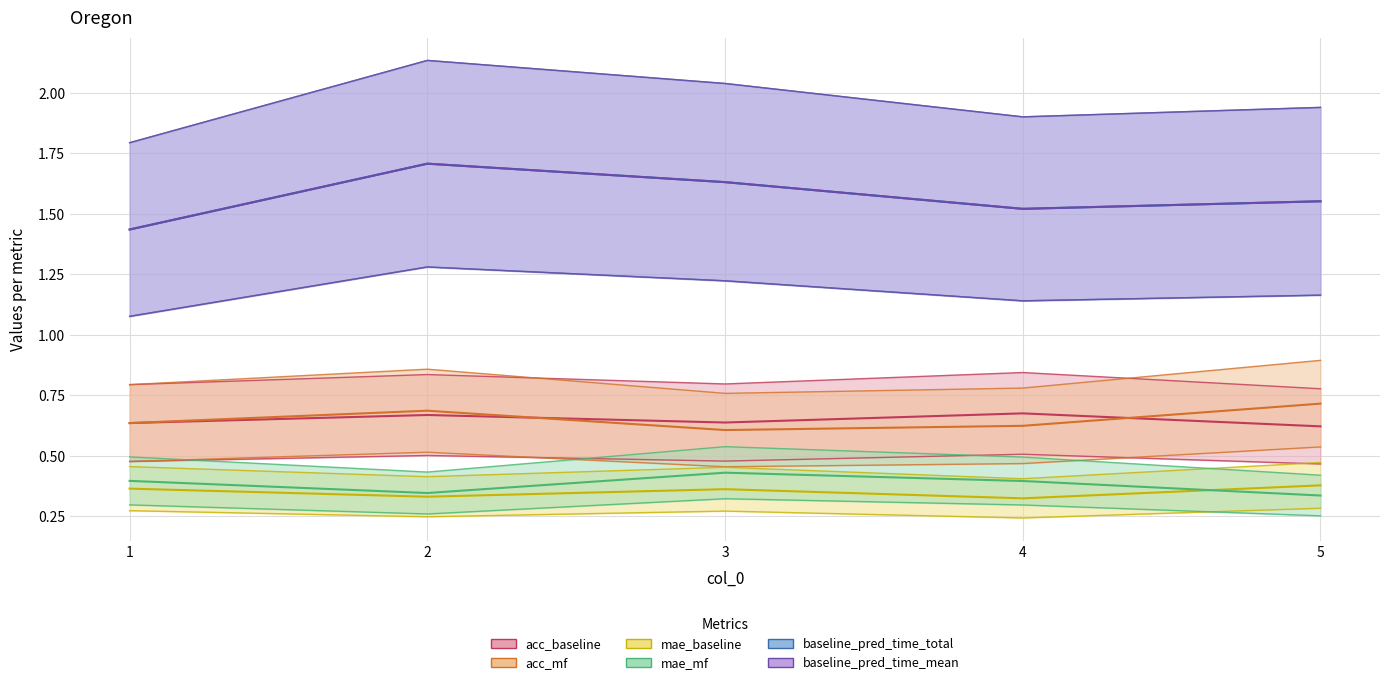

Which series changed the most between 1 and 4?

baseline_pred_time_total